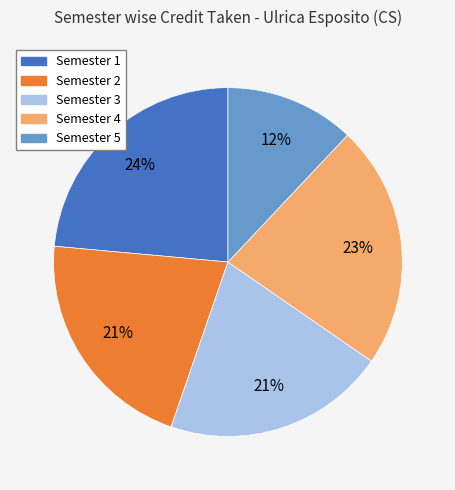

Between Semester 4 and Semester 3, which is larger?

Semester 4